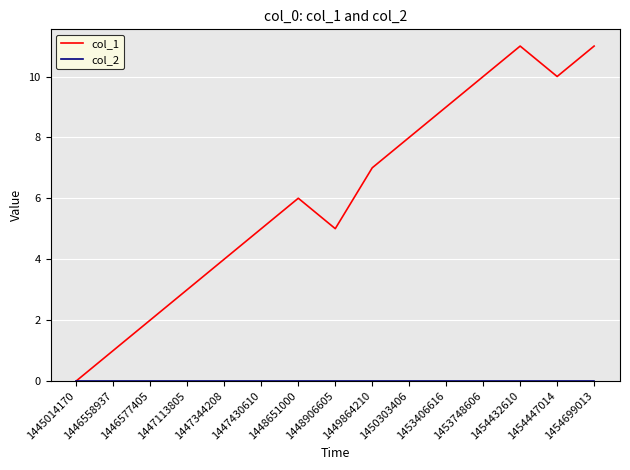

Which series has the widest spread of values?

col_1